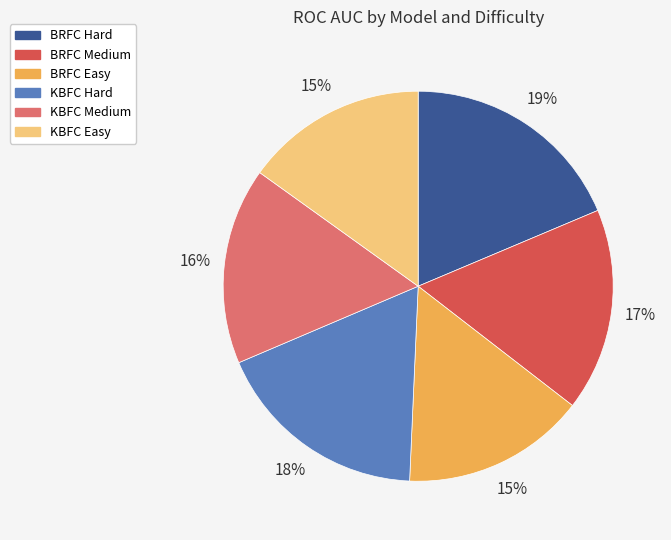

What percentage is the BRFC Easy slice, to the nearest percent?

15%